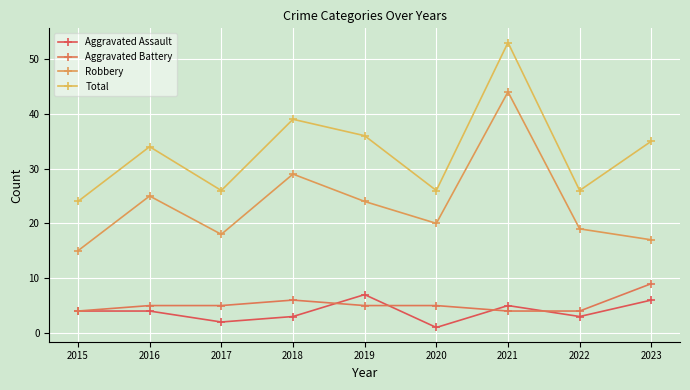

How many lines are shown in the chart?

4